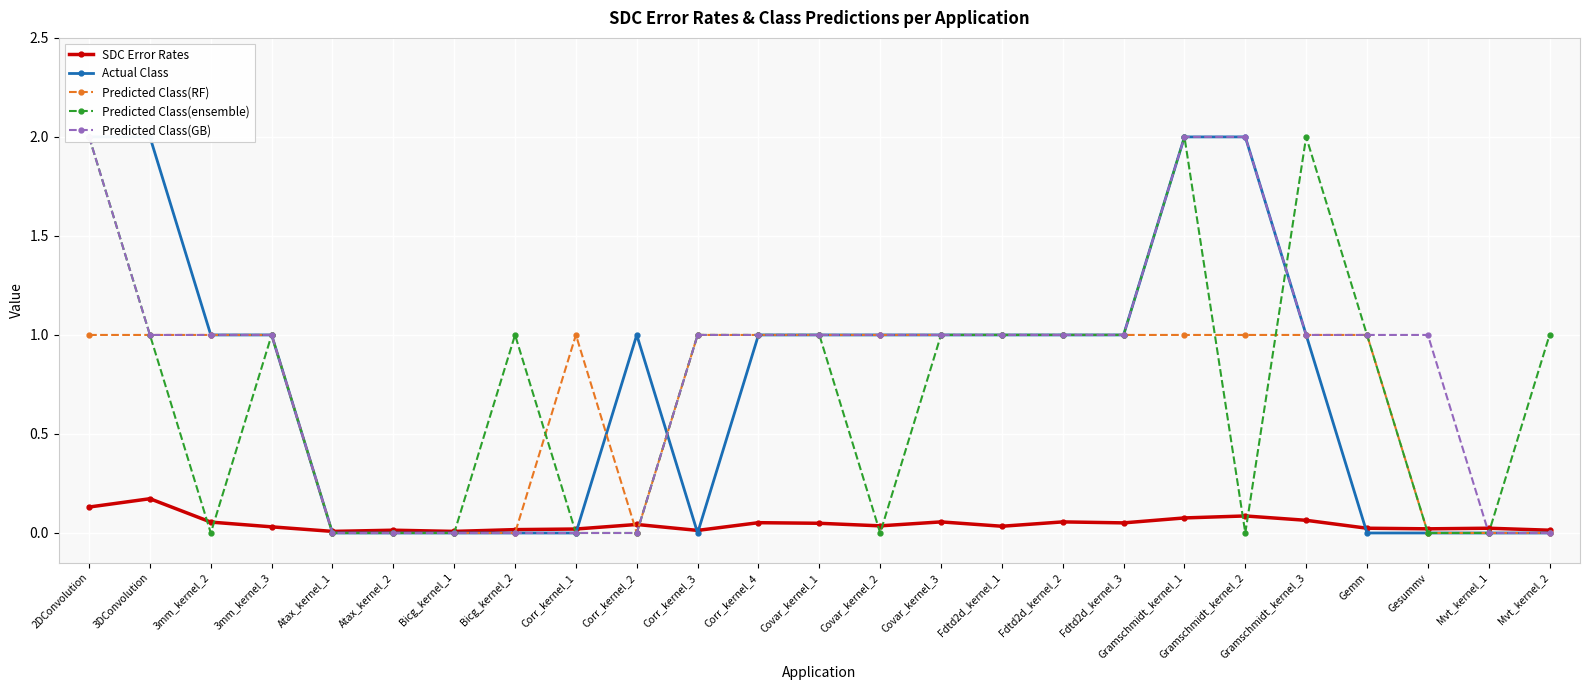

Reading left to right, extract all data points from this chart.

SDC Error Rates: 0.1	0.2	0.1	0.0	0.0	0.0	0.0	0.0	0.0	0.0	0.0	0.1	0.0	0.0	0.1	0.0	0.1	0.1	0.1	0.1	0.1	0.0	0.0	0.0	0.0
Actual Class: 2.0	2.0	1.0	1.0	0.0	0.0	0.0	0.0	0.0	1.0	0.0	1.0	1.0	1.0	1.0	1.0	1.0	1.0	2.0	2.0	1.0	0.0	0.0	0.0	0.0
Predicted Class(RF): 1.0	1.0	1.0	1.0	0.0	0.0	0.0	0.0	1.0	0.0	1.0	1.0	1.0	1.0	1.0	1.0	1.0	1.0	1.0	1.0	1.0	1.0	0.0	0.0	0.0
Predicted Class(ensemble): 2.0	1.0	0.0	1.0	0.0	0.0	0.0	1.0	0.0	0.0	1.0	1.0	1.0	0.0	1.0	1.0	1.0	1.0	2.0	0.0	2.0	1.0	0.0	0.0	1.0
Predicted Class(GB): 2.0	1.0	1.0	1.0	0.0	0.0	0.0	0.0	0.0	0.0	1.0	1.0	1.0	1.0	1.0	1.0	1.0	1.0	2.0	2.0	1.0	1.0	1.0	0.0	0.0